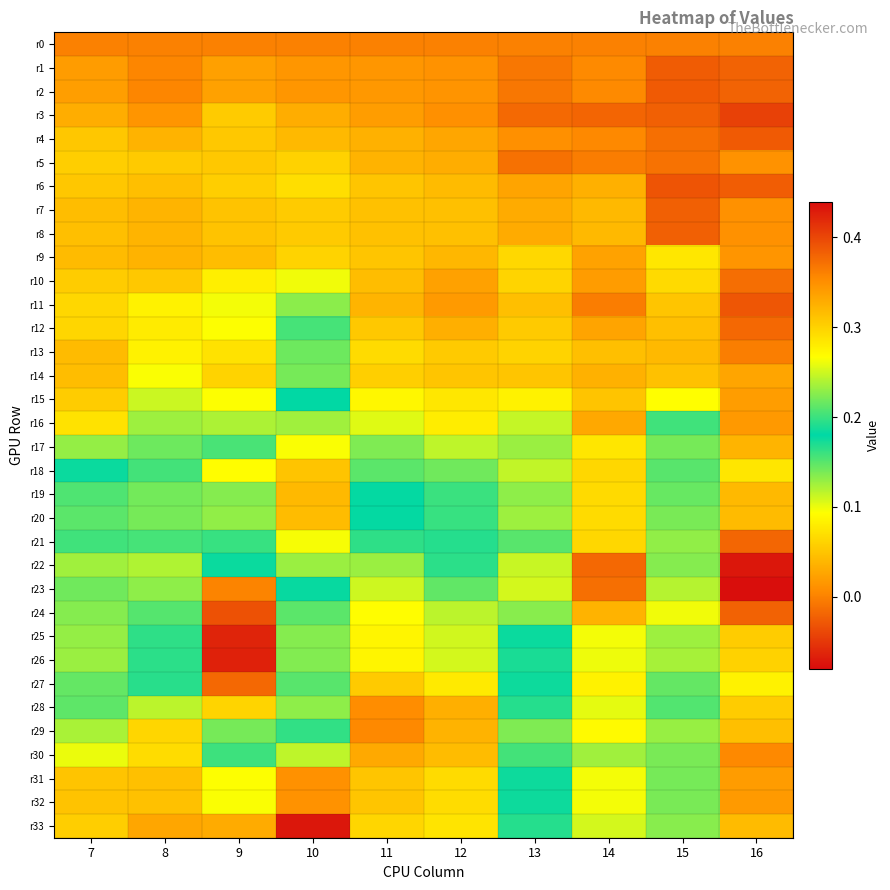

What is the greatest value displayed?

0.4